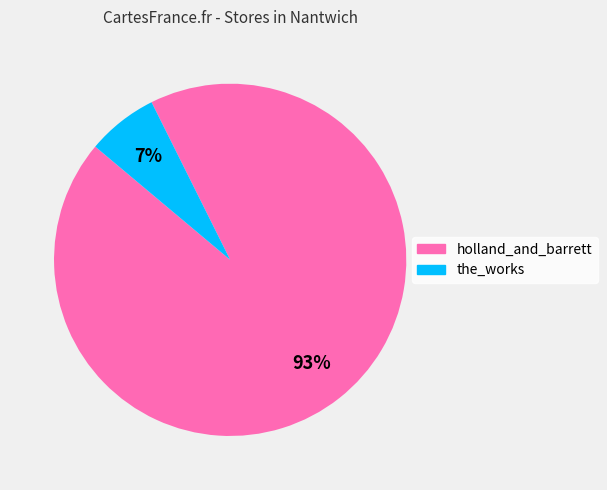

True or false: the_works accounts for 1% of the total.

False